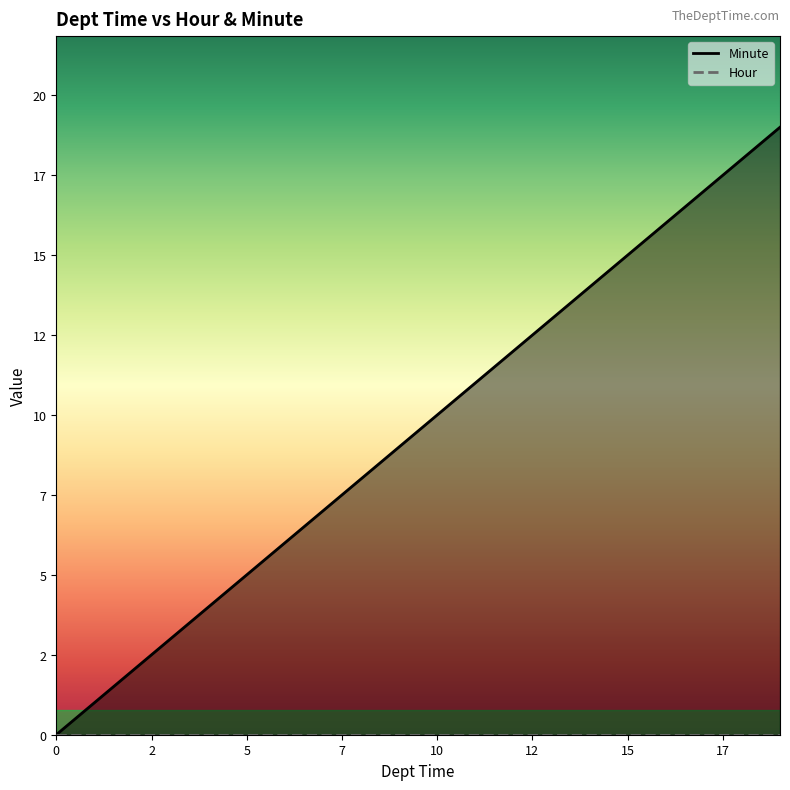

Reading left to right, extract all data points from this chart.

0	1	2	3	4	5	6	7	8	9	10	11	12	13	14	15	16	17	18	19